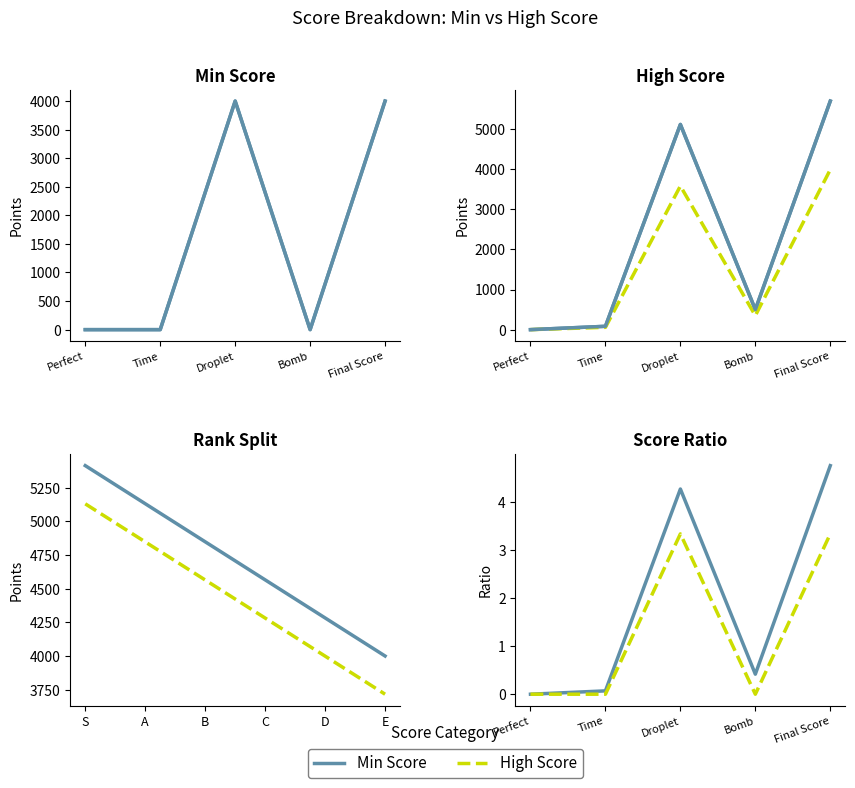

How many values in High Score are above zero?

2